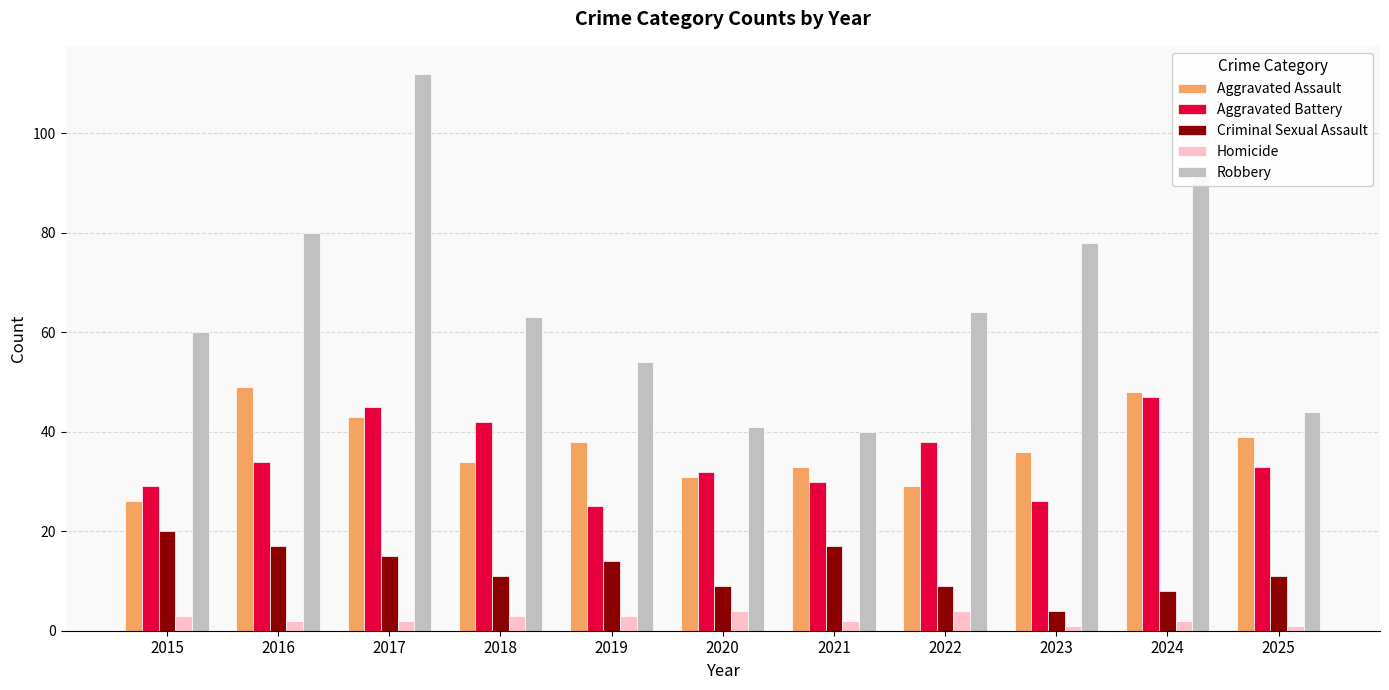

What is the average value of the Aggravated Battery series?

35